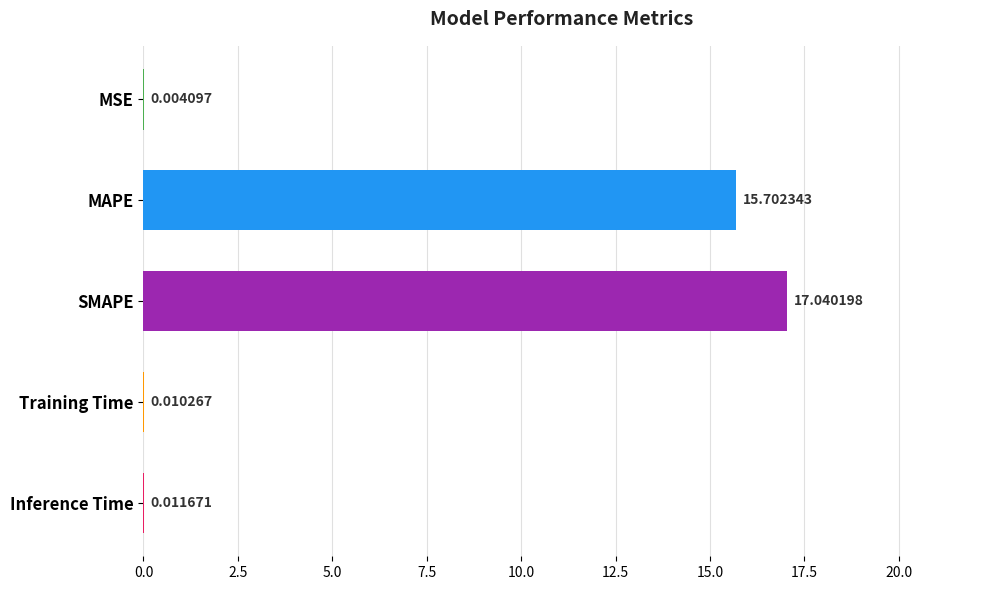

Are the bars horizontal?

Yes